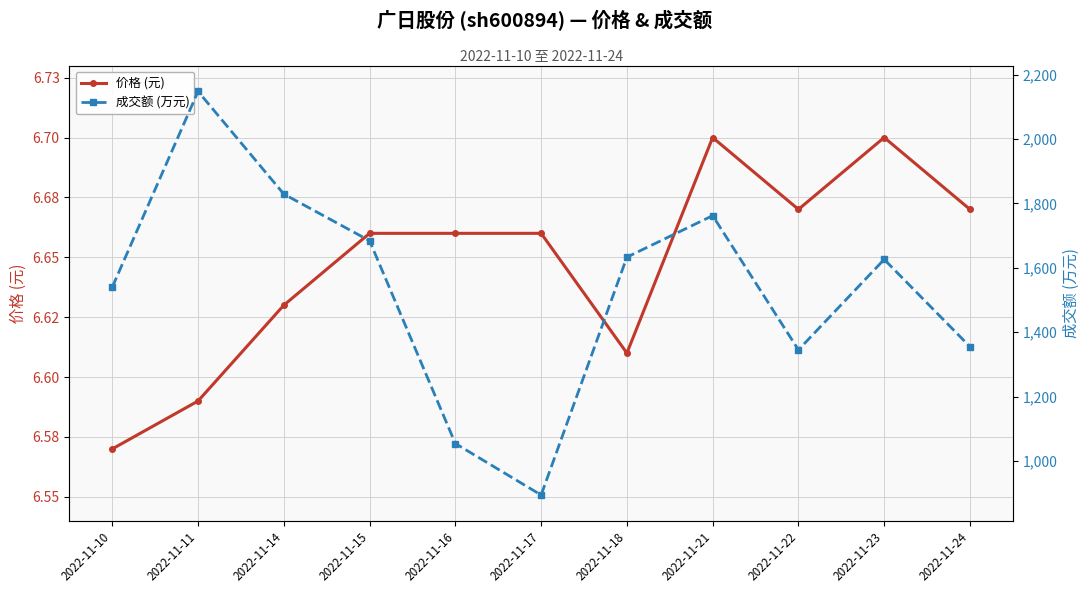

Which series has the largest range (max minus min)?

成交额 (万元)